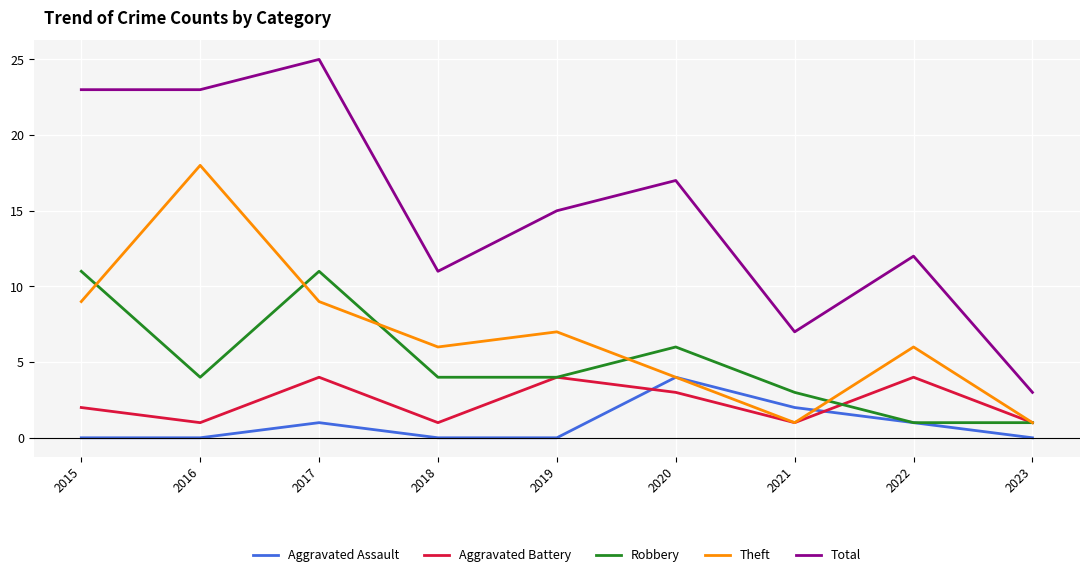

At 2017, list the series in order from smallest to largest.

Aggravated Assault, Aggravated Battery, Theft, Robbery, Total